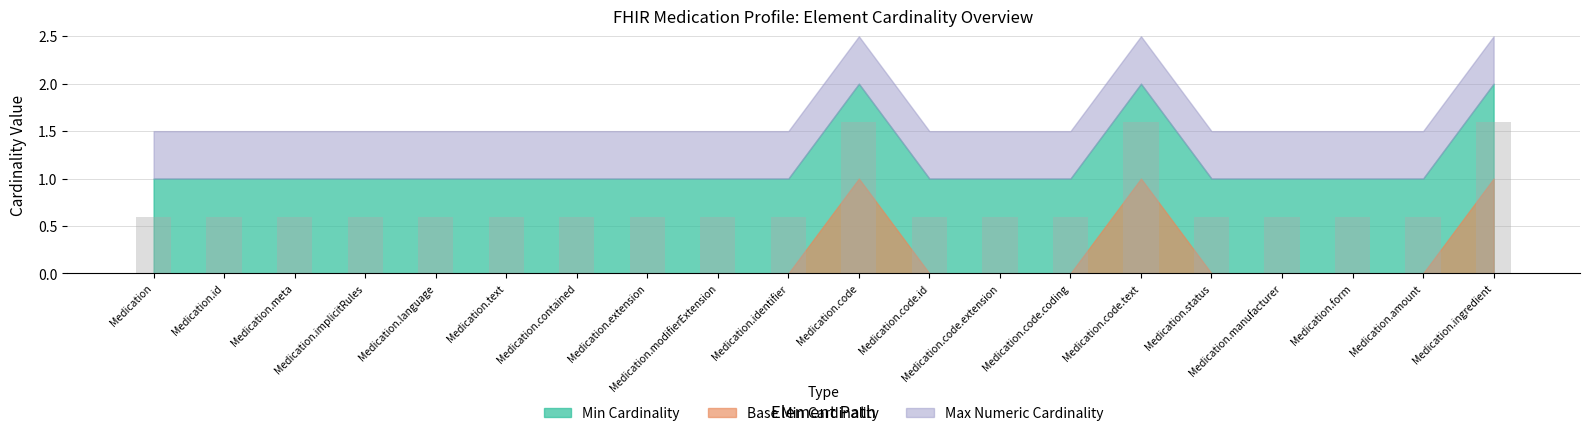

Reading left to right, extract all data points from this chart.

0.6	0.6	0.6	0.6	0.6	0.6	0.6	0.6	0.6	0.6	1.6	0.6	0.6	0.6	1.6	0.6	0.6	0.6	0.6	1.6